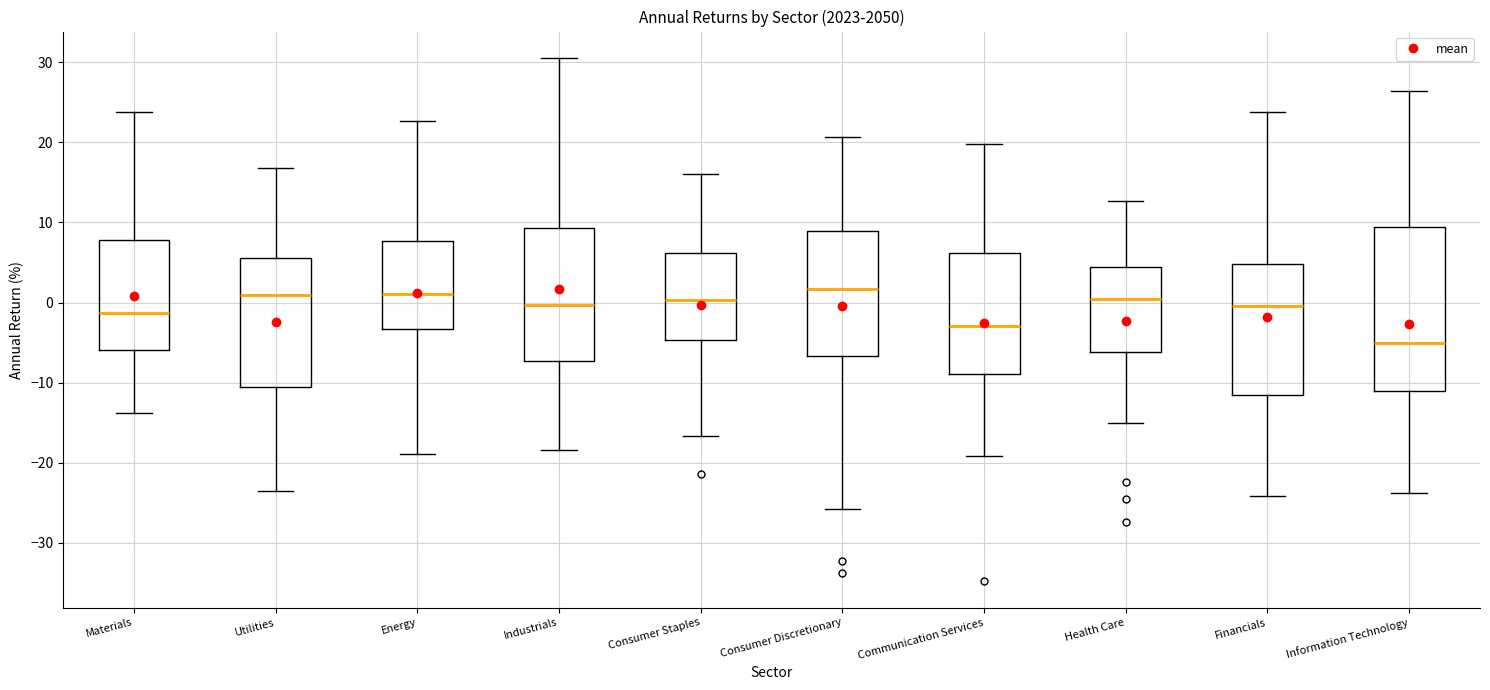

Reading left to right, read every box against the y-axis: the position of its median line, the range the box covers, and the ends of its whiskers. The values are not printed on the chart, so give them approximately, as read against the axis.

Materials: median -1, box -6 to 8, whiskers -14 to 24
Utilities: median 1, box -11 to 6, whiskers -24 to 17
Energy: median 1, box -3 to 8, whiskers -19 to 23
Industrials: median 0, box -7 to 9, whiskers -18 to 31
Consumer Staples: median 0, box -5 to 6, whiskers -17 to 16
Consumer Discretionary: median 2, box -7 to 9, whiskers -26 to 21
Communication Services: median -3, box -9 to 6, whiskers -19 to 20
Health Care: median 0, box -6 to 5, whiskers -15 to 13
Financials: median 0, box -11 to 5, whiskers -24 to 24
Information Technology: median -5, box -11 to 9, whiskers -24 to 26